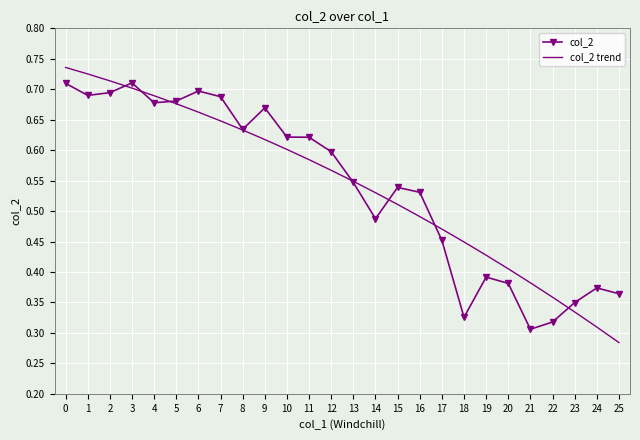

What is the total value across all series at 3?

1.4